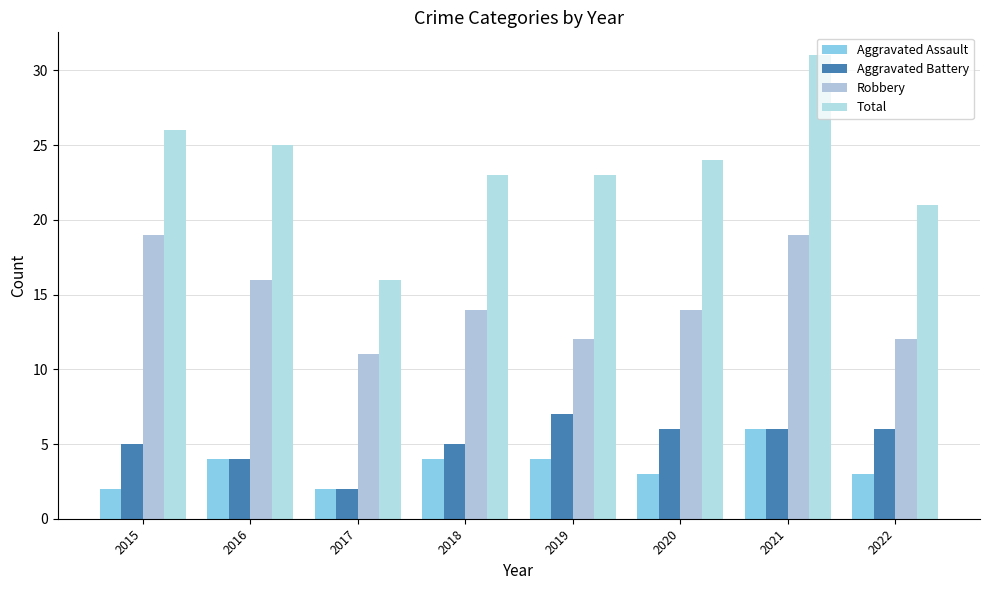

Is the value of Aggravated Assault at 2022 greater than the value of Aggravated Battery at 2022?

No